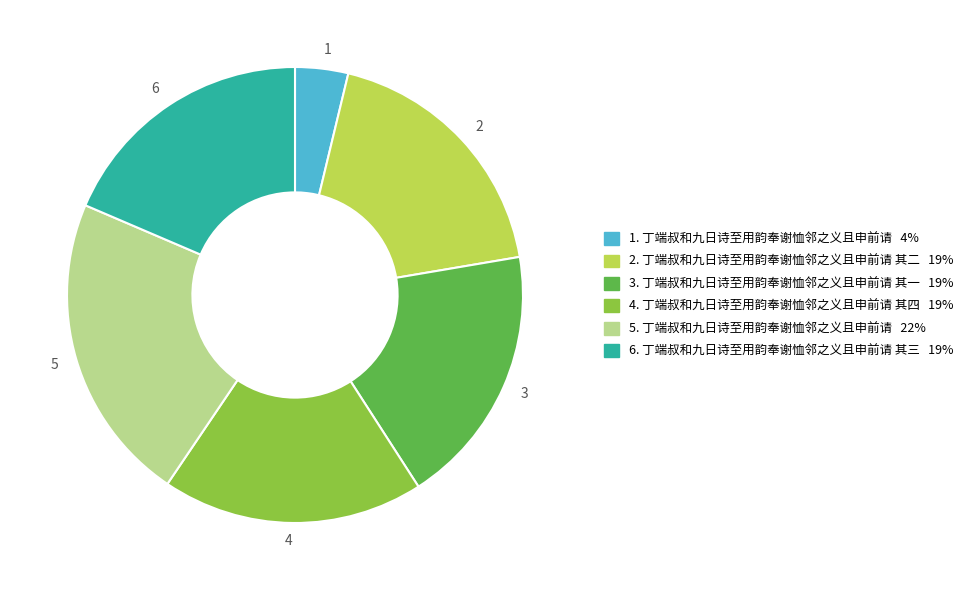

Is the sum of 6 and 3 greater than half?

No